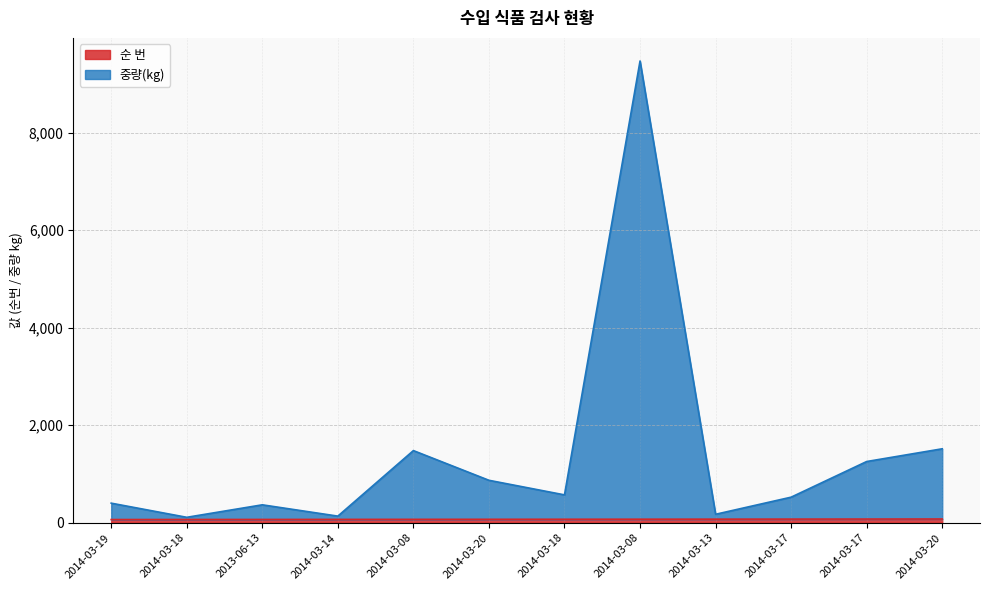

Between 2014-03-17 and 2013-06-13, which is larger?

2014-03-17